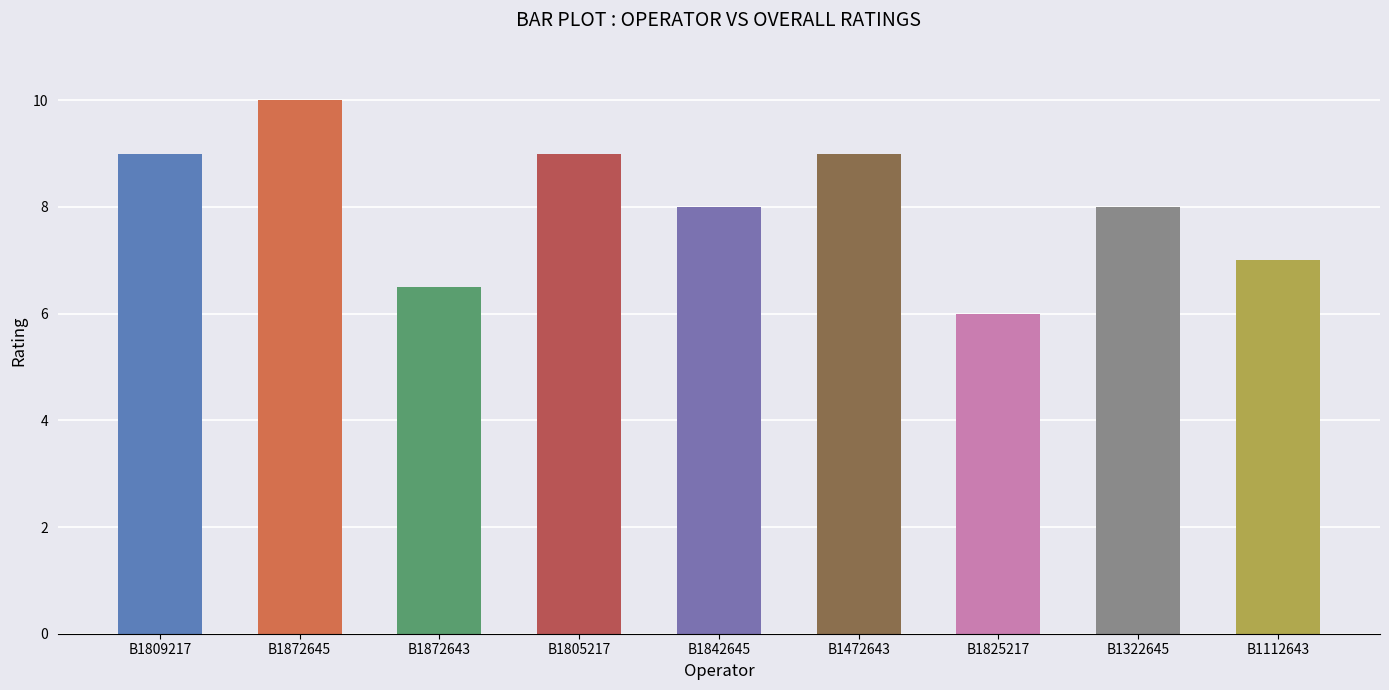

What is the difference between the values at B1809217 and B1322645?

1.0